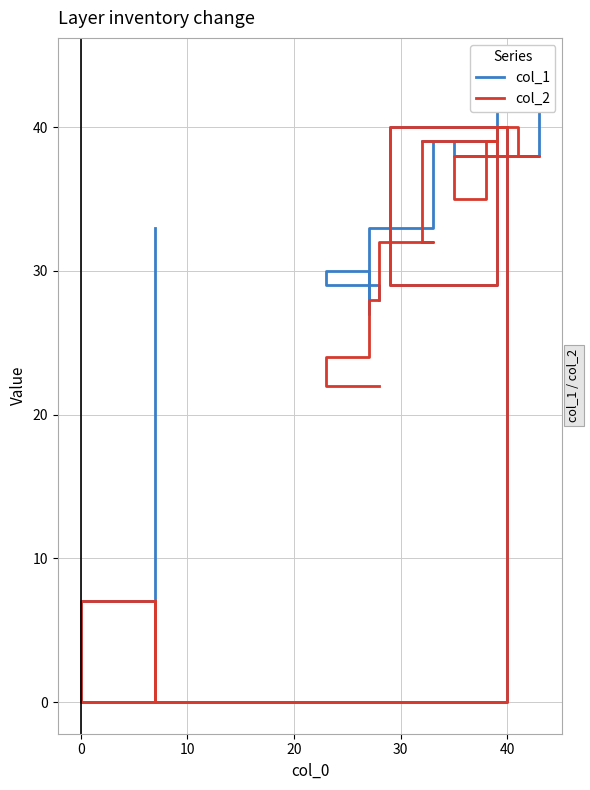

At how many categories does at least one series exceed 37?

16